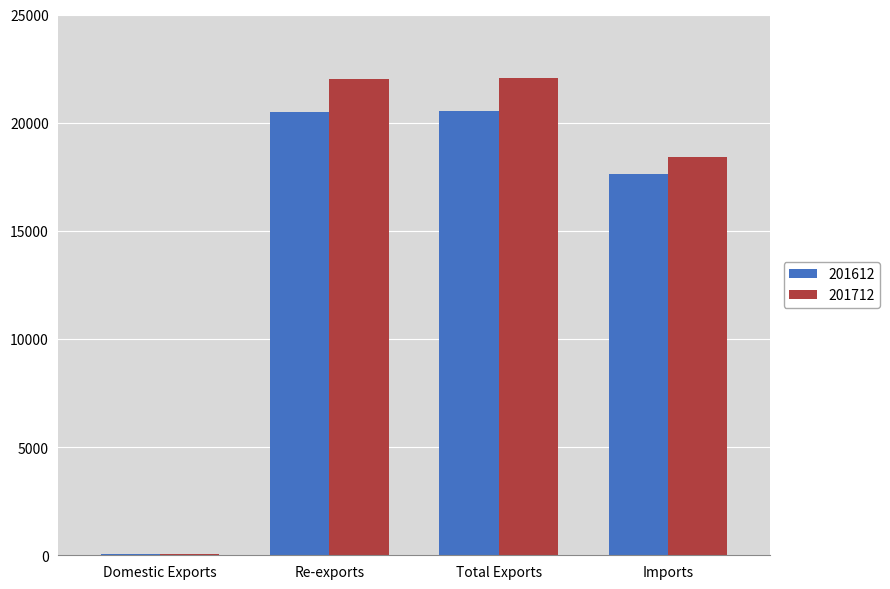

Which series changed the most between Total Exports and Imports?

201712